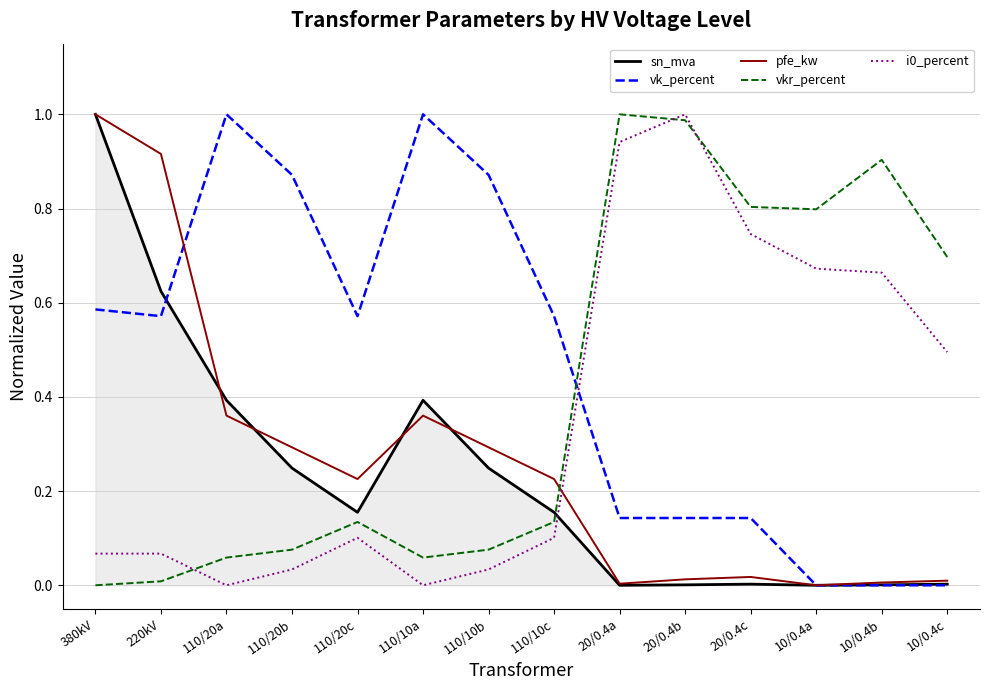

Count the number of categories in the chart.

14